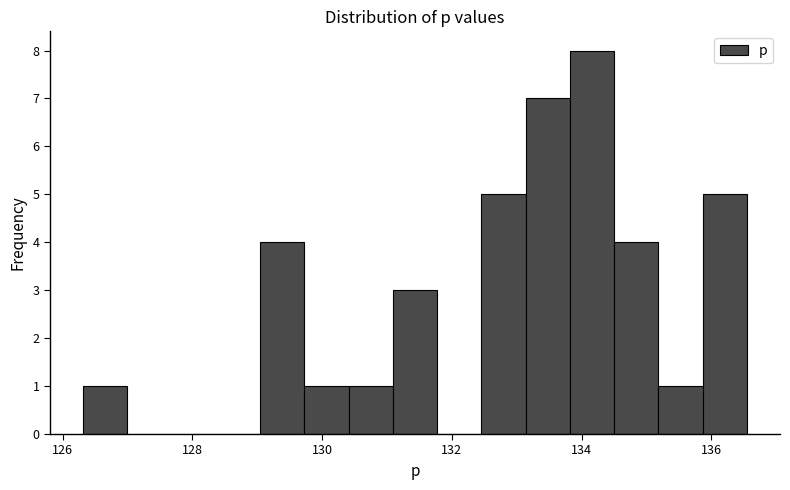

Around what value on the x-axis is the tallest bar? Give the approximate position of its centre, as read against the axis.

134.2